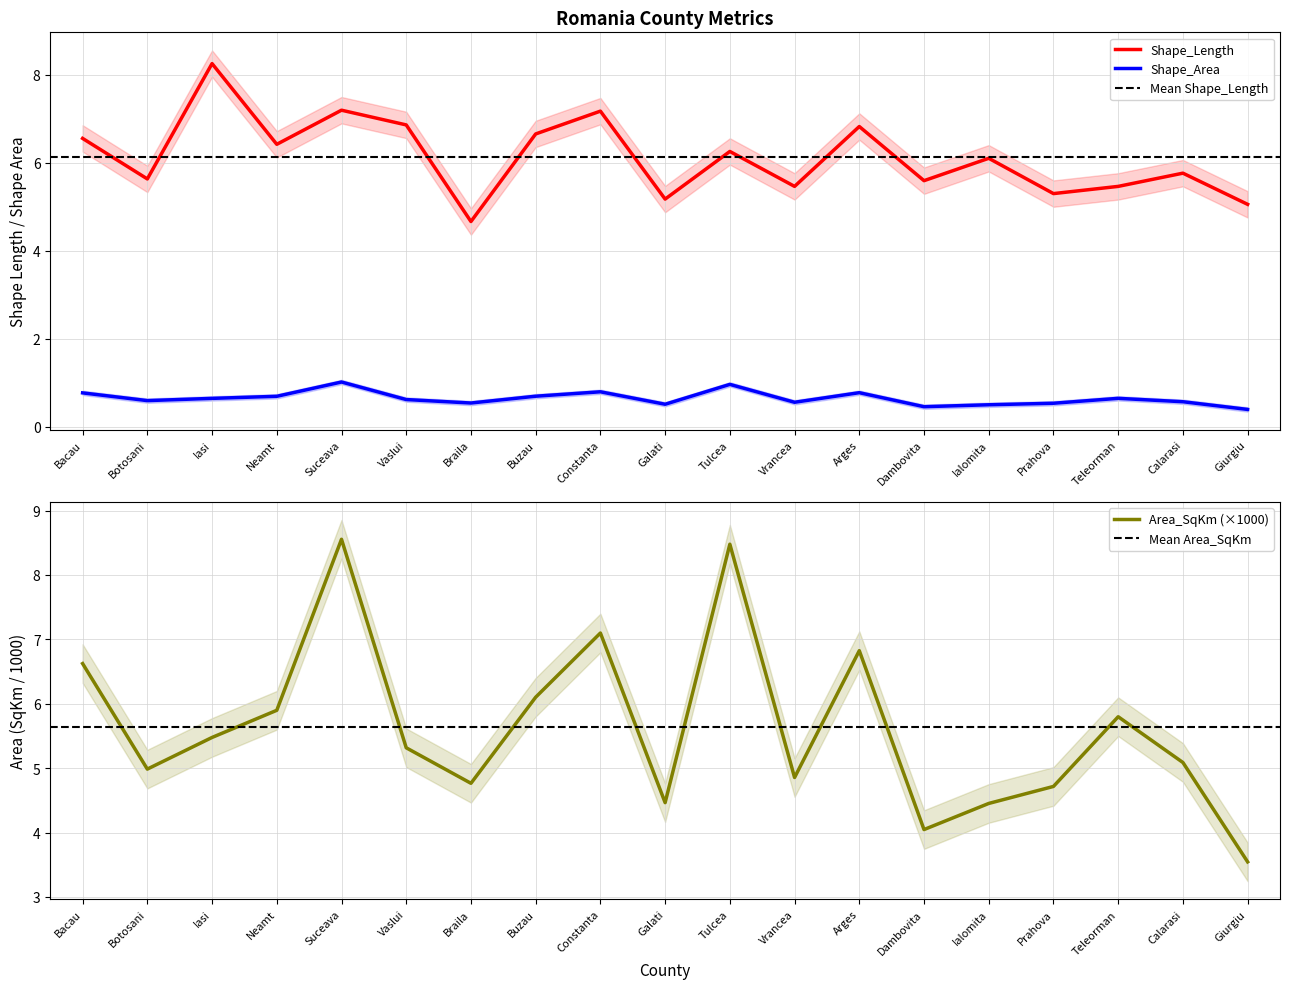

List the labels in order of Shape_Area value, smallest first.

Giurgiu, Dambovita, Ialomita, Galati, Prahova, Braila, Vrancea, Calarasi, Botosani, Vaslui, Iasi, Teleorman, Neamt, Buzau, Bacau, Arges, Constanta, Tulcea, Suceava